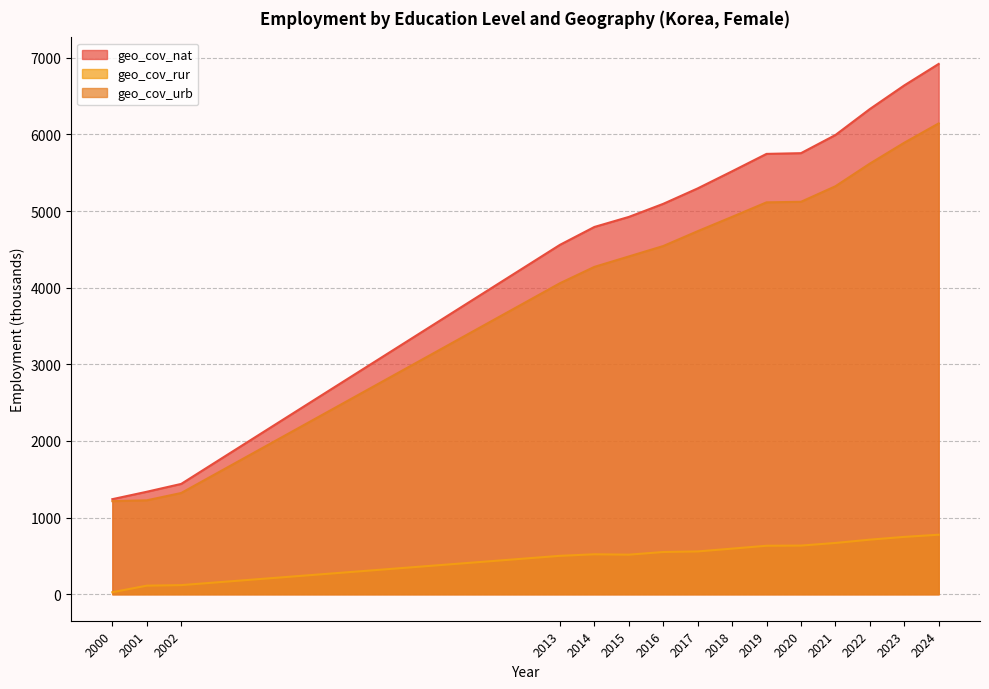

What is the sum of all geo_cov_rur values?

7669.9